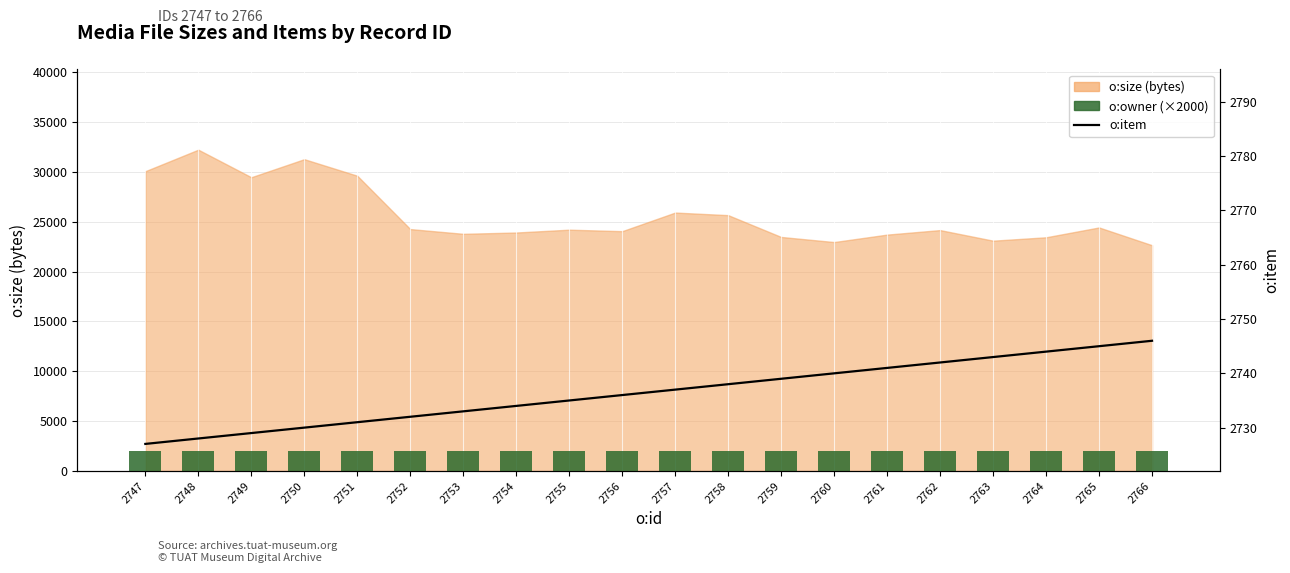

Is it true that o:owner (×2000) equals 1121 at 2758?

False